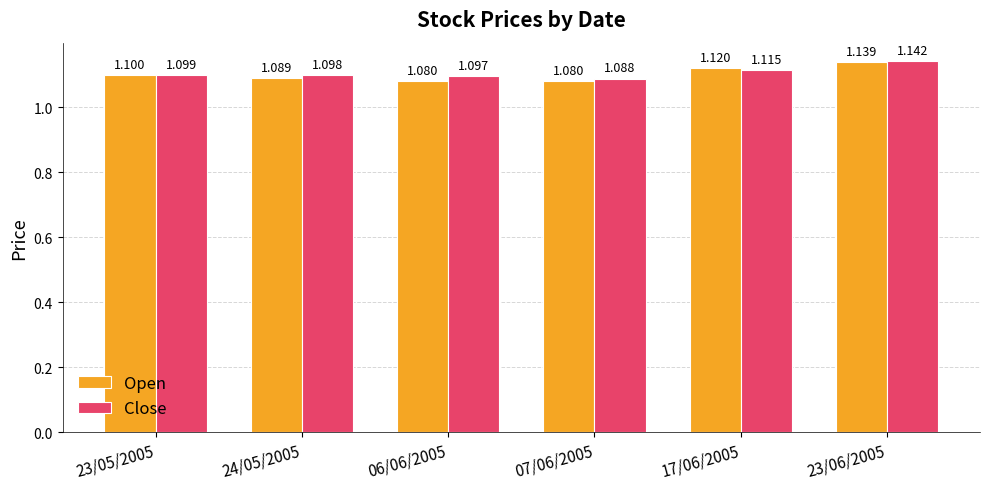

Are the bars grouped side by side (vs. stacked)?

Yes